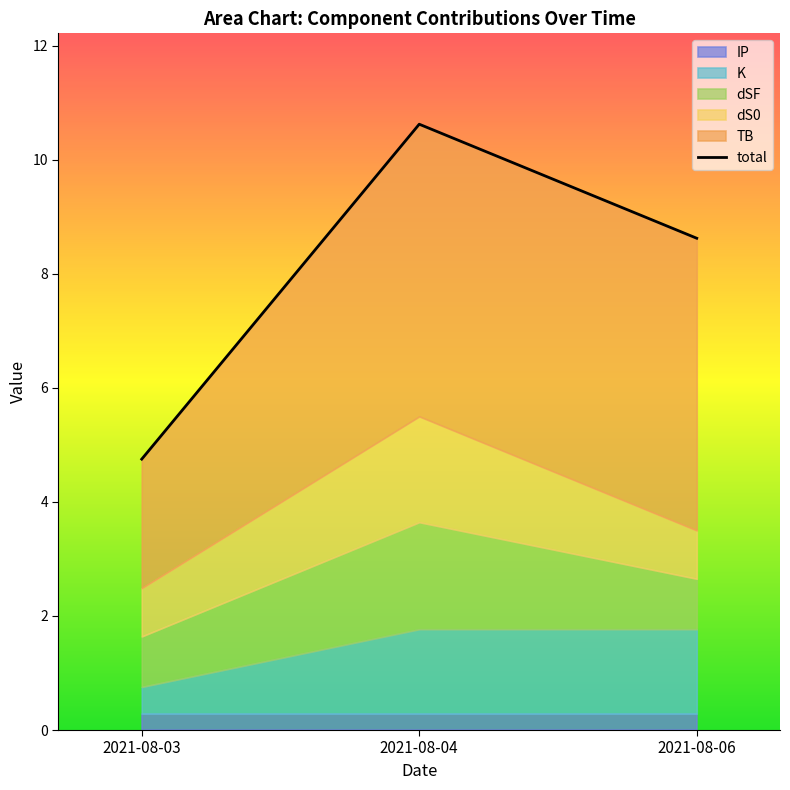

What are all the series names shown in the legend?

total, TB, dS0, dSF, K, IP